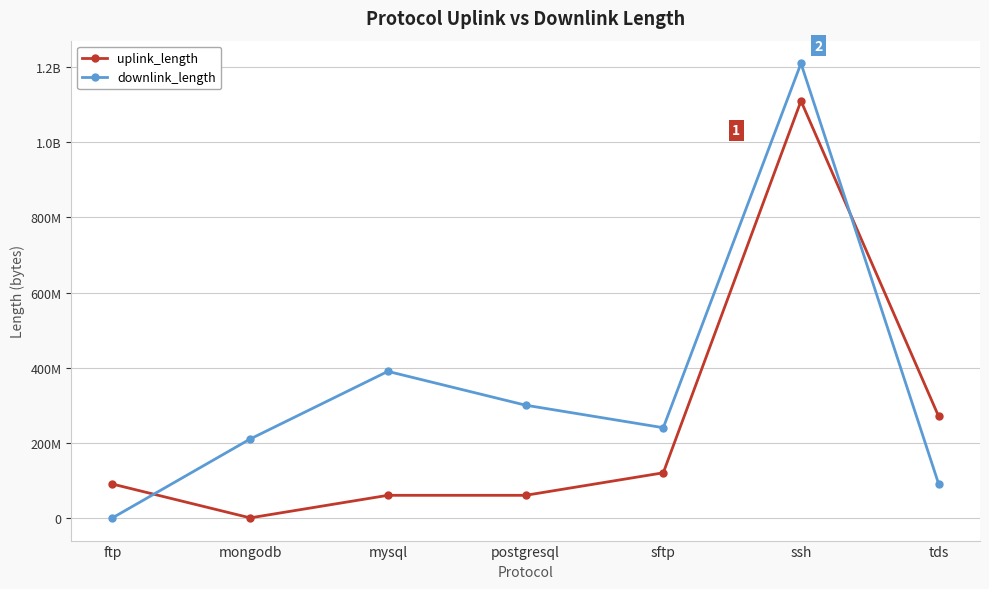

Does the chart have visible grid lines?

Yes